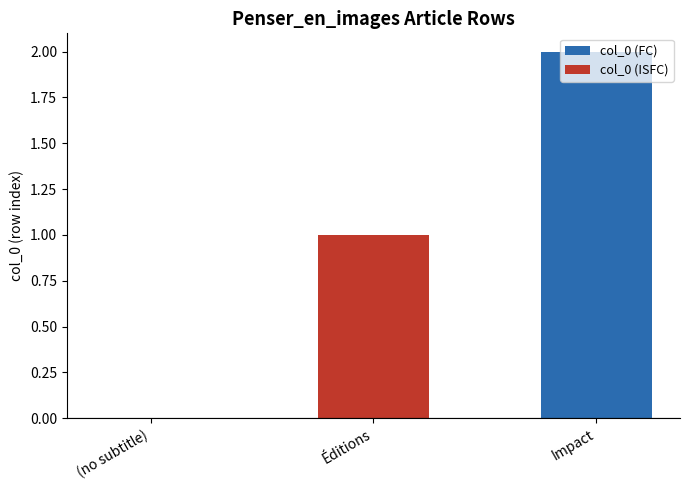

Is it true that the value at Impact is 3?

False